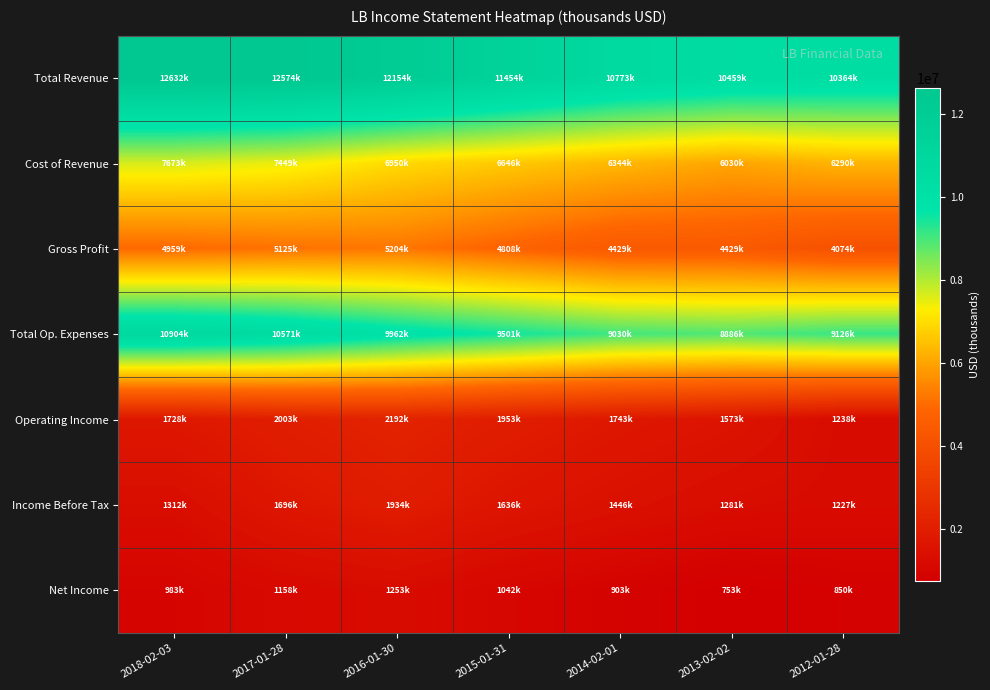

Reading right to left, transcribe all the data shown in this chart.

Total Revenue: 2012-01-28=10364000	2013-02-02=10459000	2014-02-01=10773000	2015-01-31=11454000	2016-01-30=12154000	2017-01-28=12574000	2018-02-03=12632000
Cost of Revenue: 2012-01-28=6290000	2013-02-02=6030000	2014-02-01=6344000	2015-01-31=6646000	2016-01-30=6950000	2017-01-28=7449000	2018-02-03=7673000
Gross Profit: 2012-01-28=4074000	2013-02-02=4429000	2014-02-01=4429000	2015-01-31=4808000	2016-01-30=5204000	2017-01-28=5125000	2018-02-03=4959000
Total Op. Expenses: 2012-01-28=9126000	2013-02-02=8886000	2014-02-01=9030000	2015-01-31=9501000	2016-01-30=9962000	2017-01-28=10571000	2018-02-03=10904000
Operating Income: 2012-01-28=1238000	2013-02-02=1573000	2014-02-01=1743000	2015-01-31=1953000	2016-01-30=2192000	2017-01-28=2003000	2018-02-03=1728000
Income Before Tax: 2012-01-28=1227000	2013-02-02=1281000	2014-02-01=1446000	2015-01-31=1636000	2016-01-30=1934000	2017-01-28=1696000	2018-02-03=1312000
Net Income: 2012-01-28=850000	2013-02-02=753000	2014-02-01=903000	2015-01-31=1042000	2016-01-30=1253000	2017-01-28=1158000	2018-02-03=983000